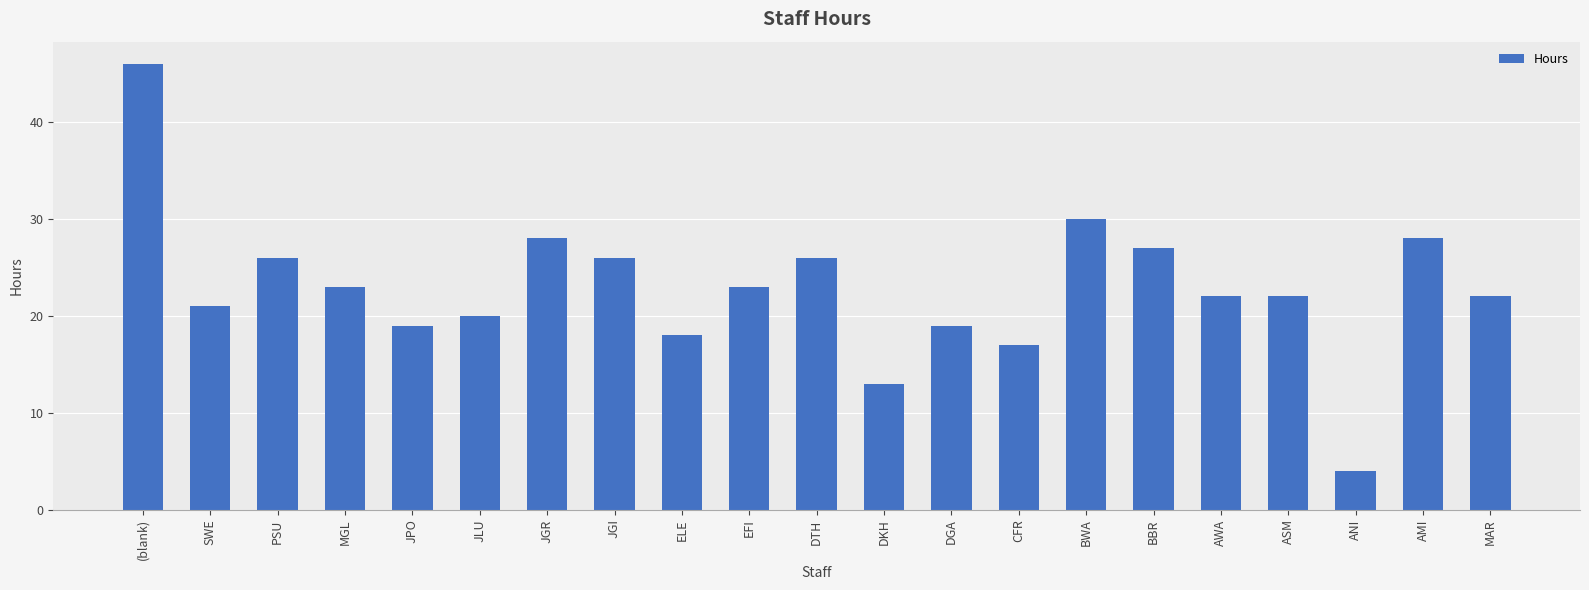

What position from the right is BBR?

6